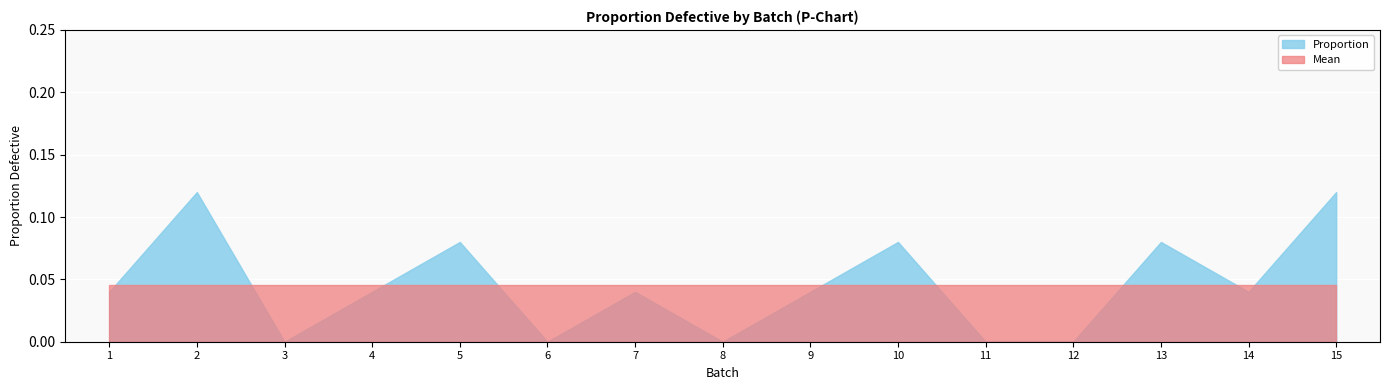

Which category has the highest value in the Proportion series?

2